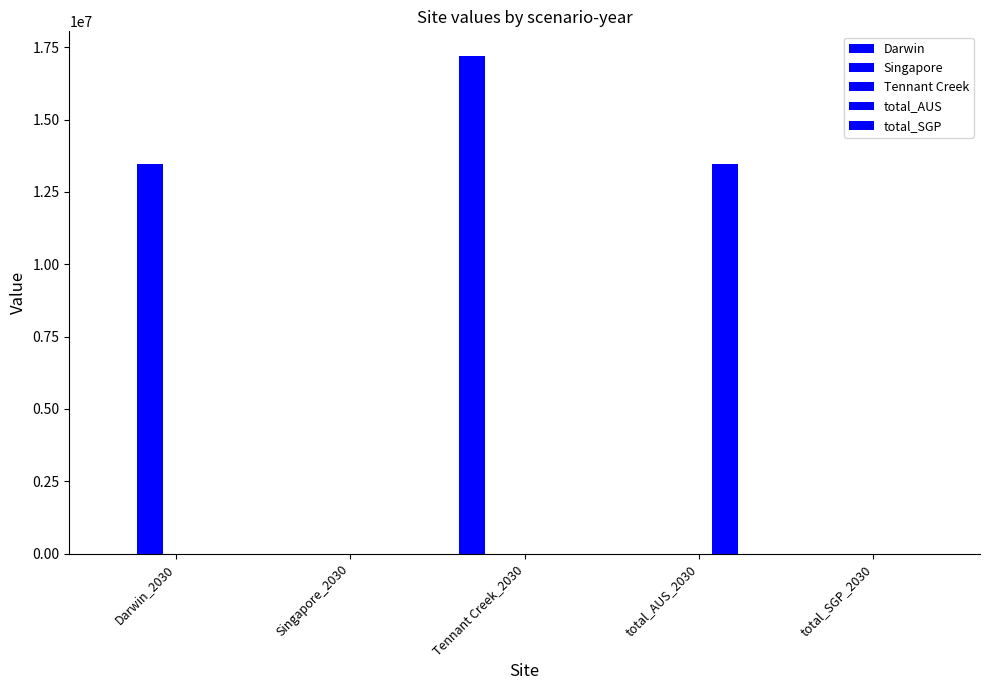

What is the spread (max minus min) of values at total_AUS_2030?

13461594.0